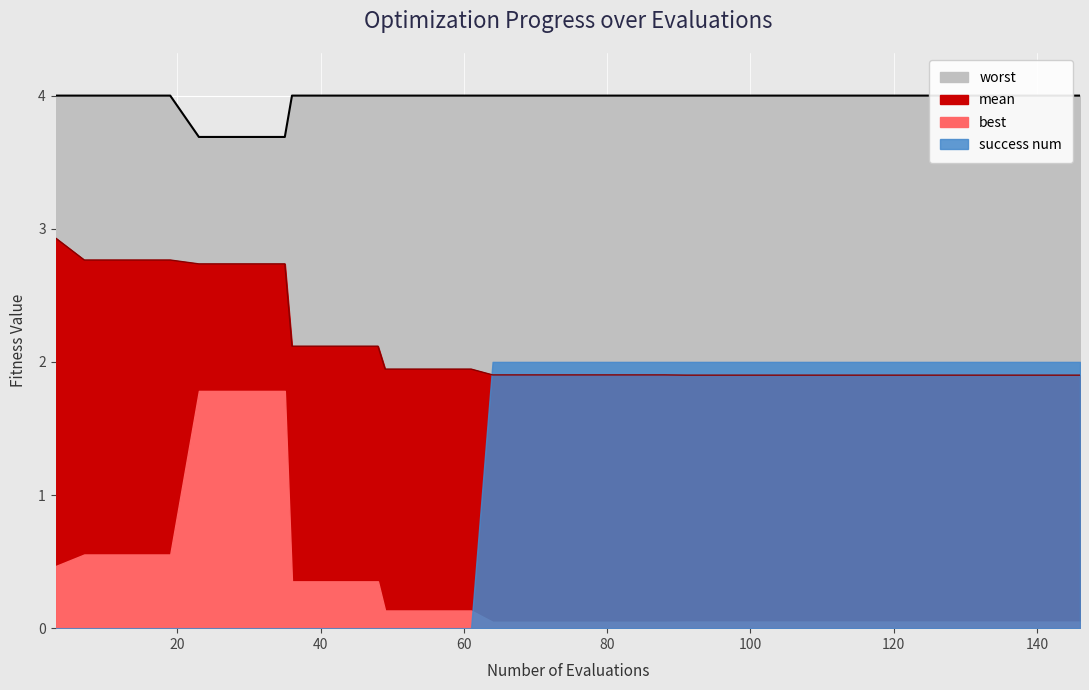

What is the sum of all worst values?

158.8